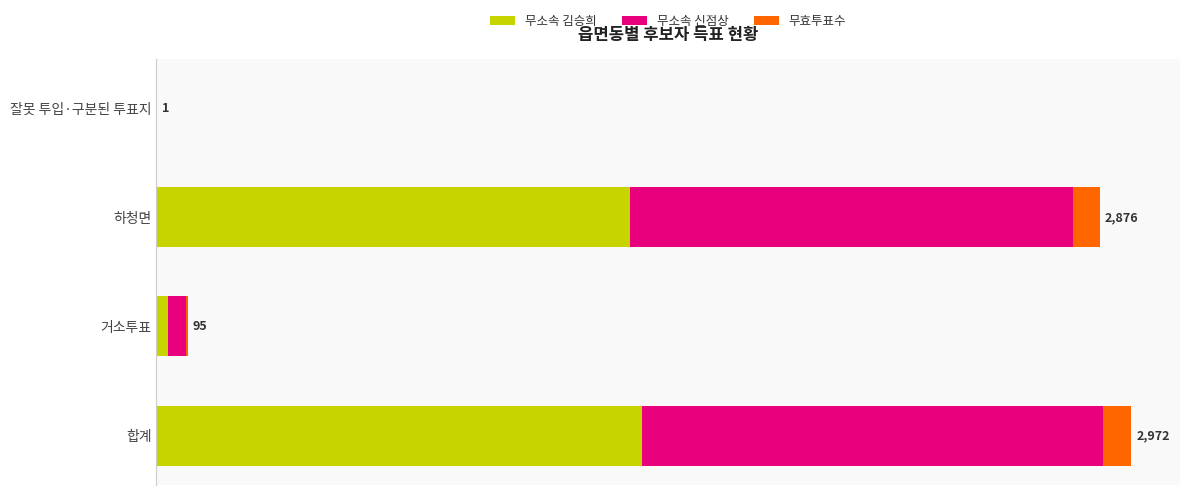

List the series in order of their peak value, highest first.

무소속 김승희, 무소속 신점상, 무효투표수